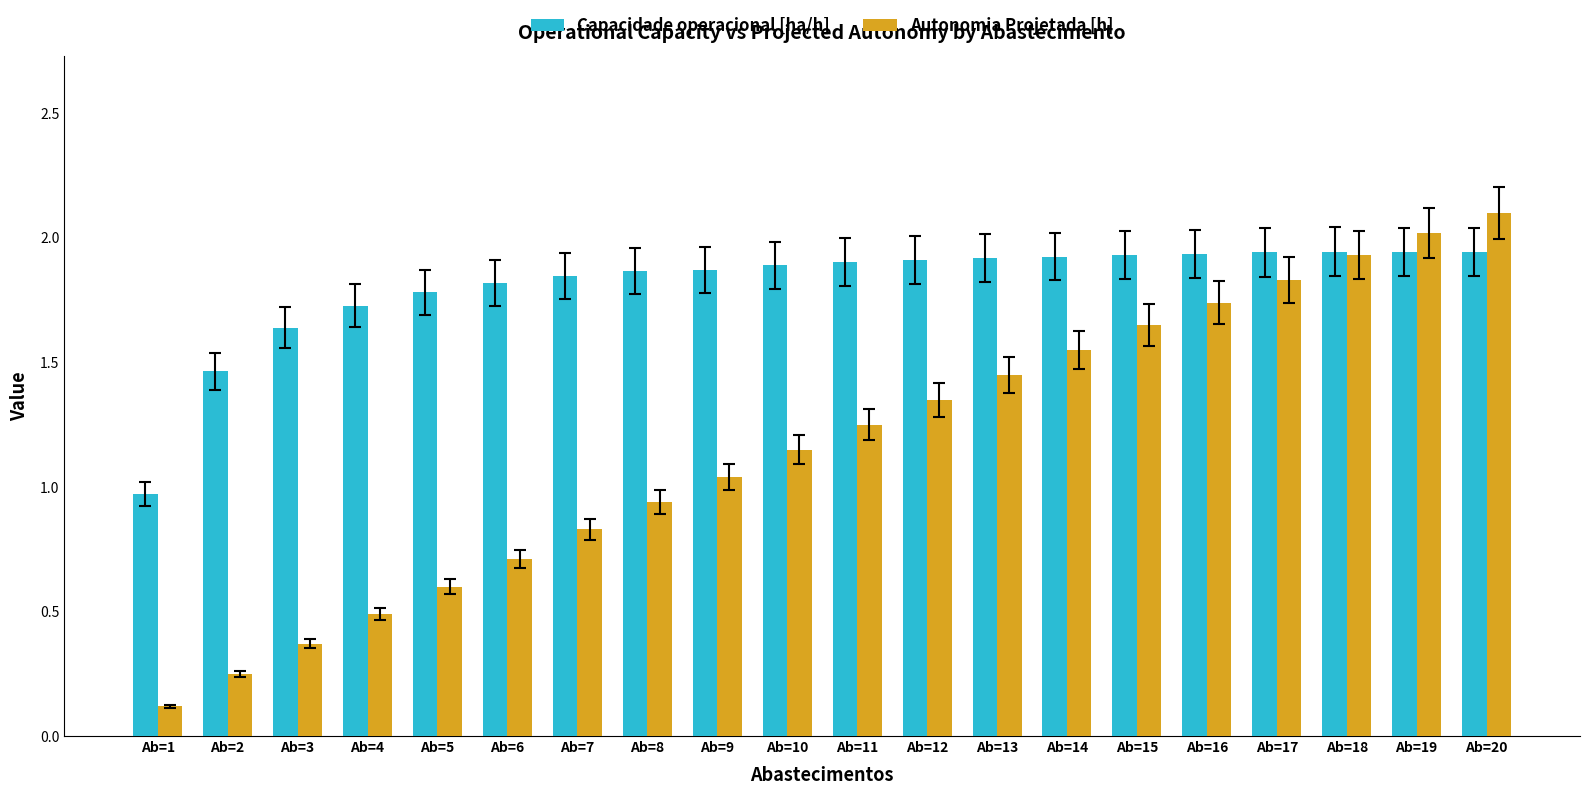

Which series has the largest total across all categories?

Capacidade operacional [ha/h]